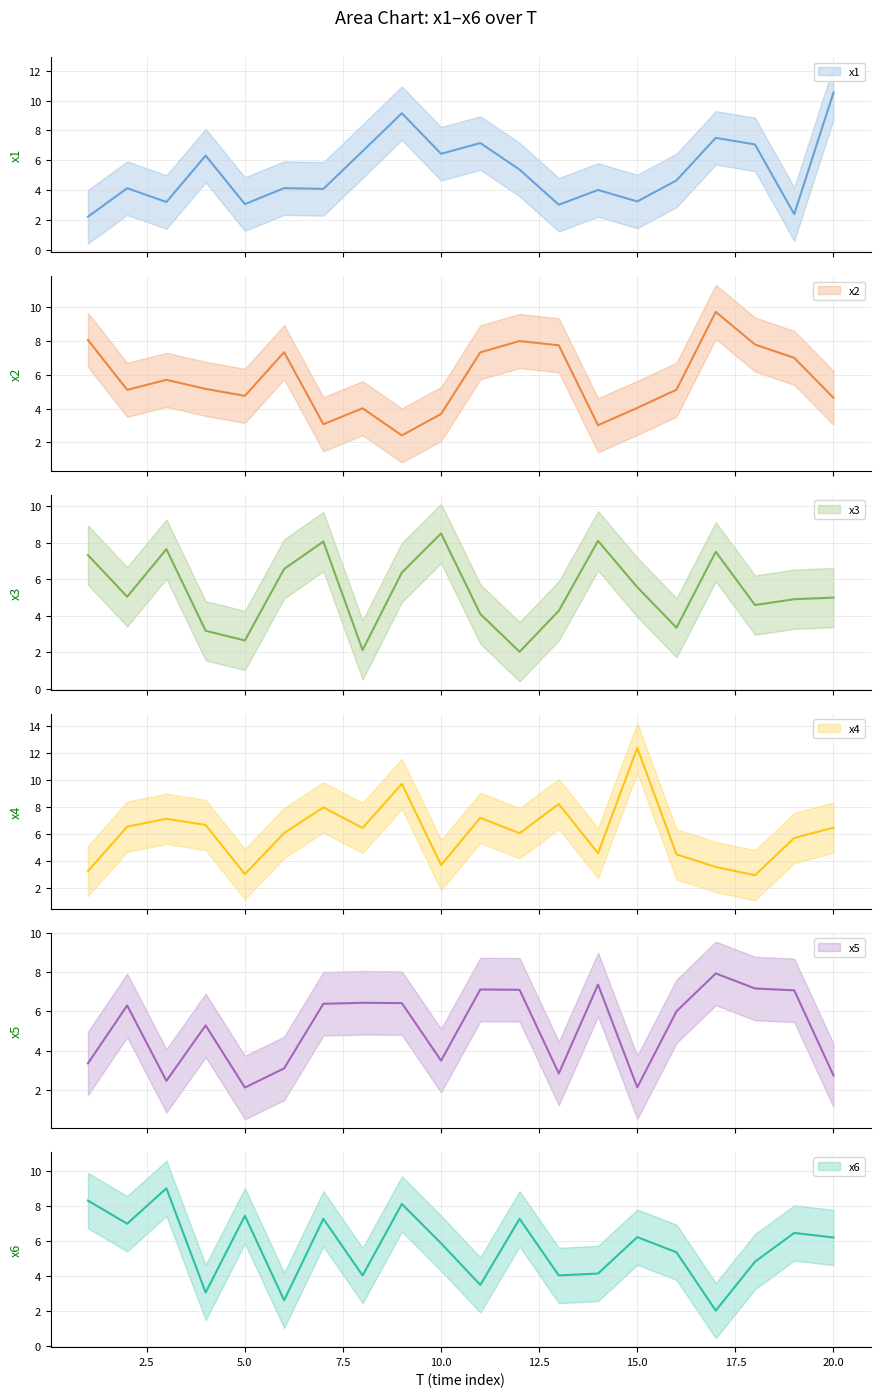

What is the difference between the maximum and second lowest values in the x1 series?

8.1